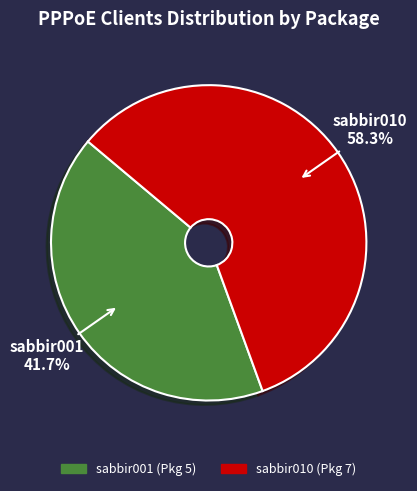

To the nearest percent, what percentage of the pie is sabbir010?

58%